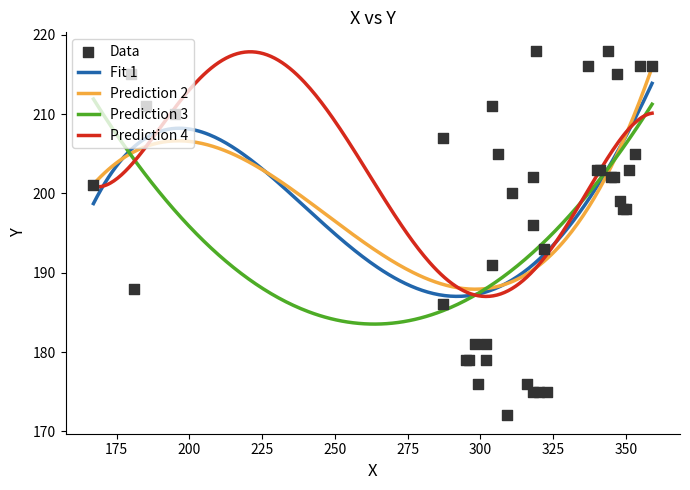

What is the change in value from 348 to 167?

+2